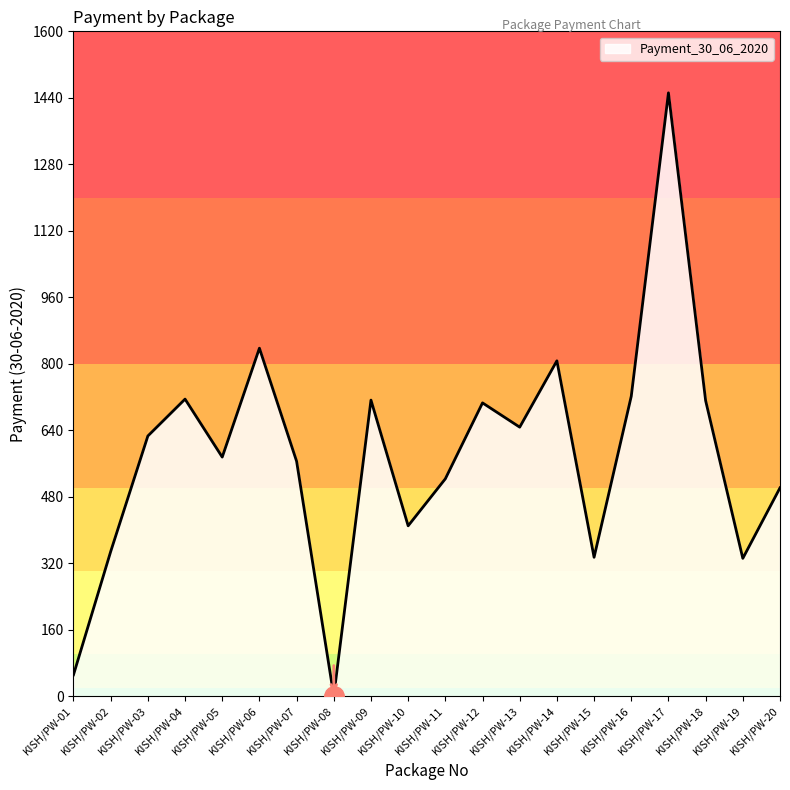

How many values are above zero?

19